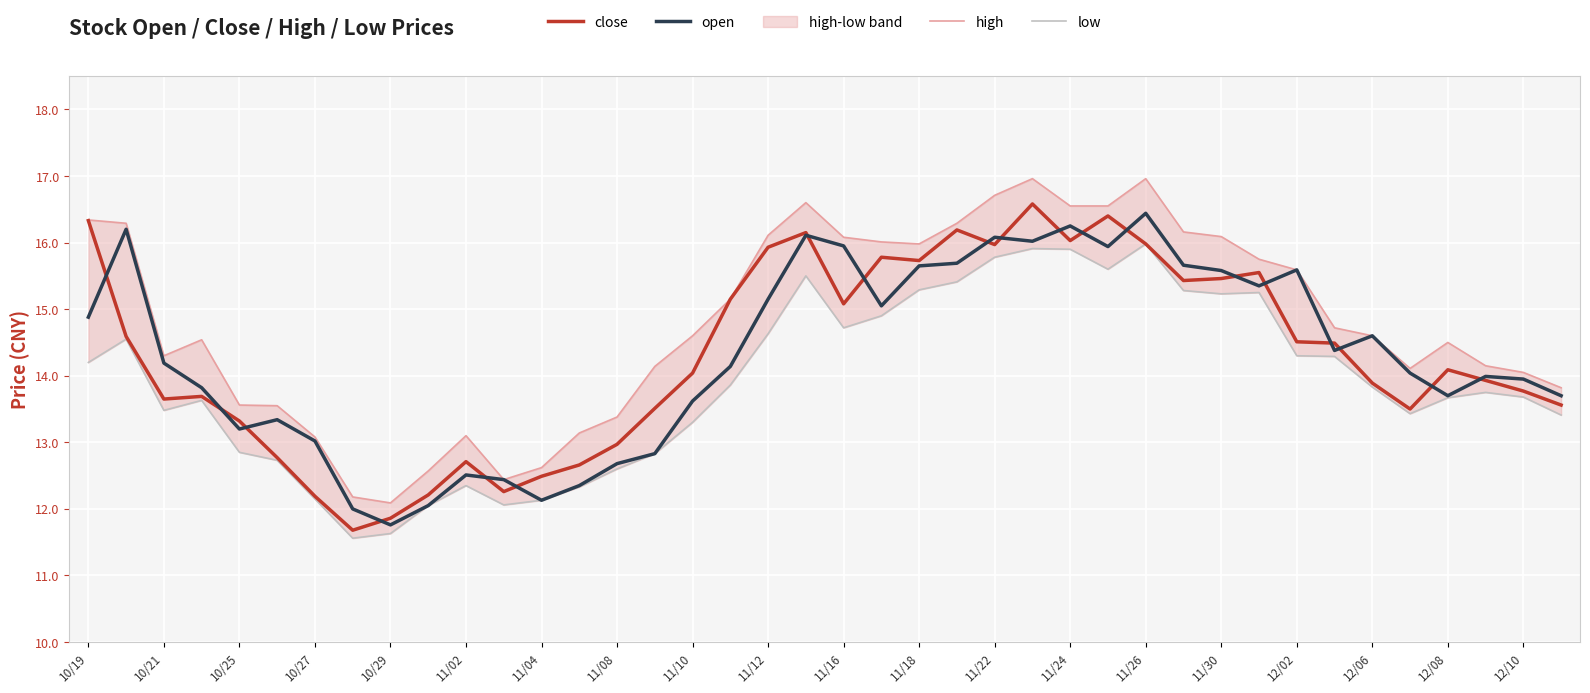

True or false: high and close cross at least once.

False